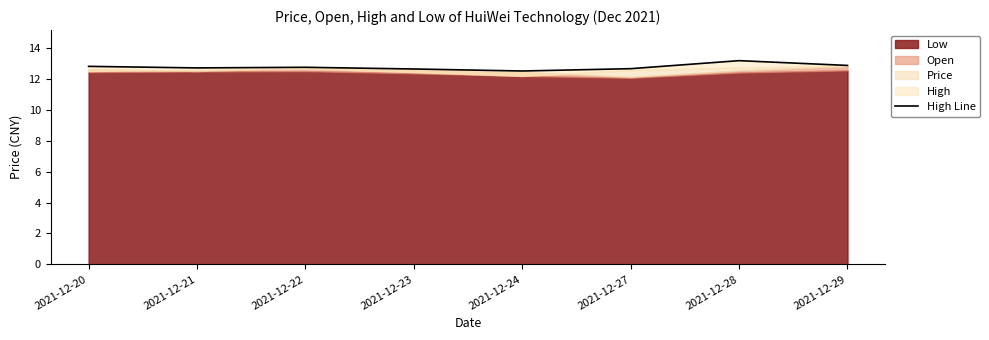

Does the chart display data point markers on the line(s)?

No